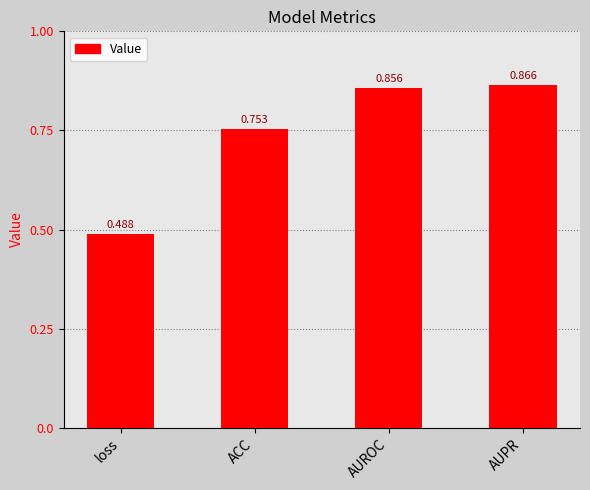

Between AUROC and ACC, which is larger?

AUROC